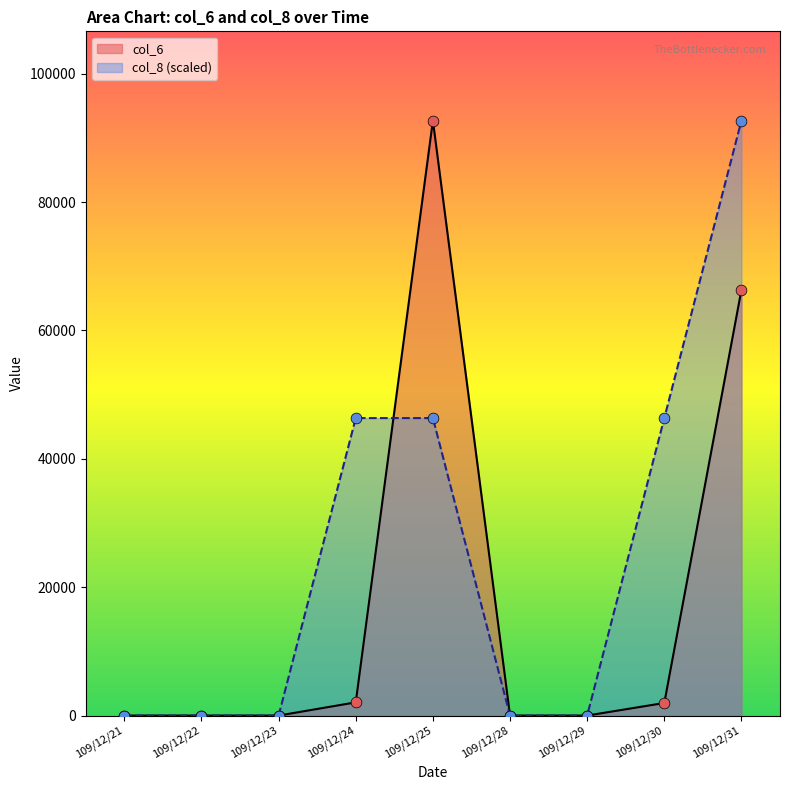

What are all the series names shown in the legend?

col_6, col_8 (scaled)